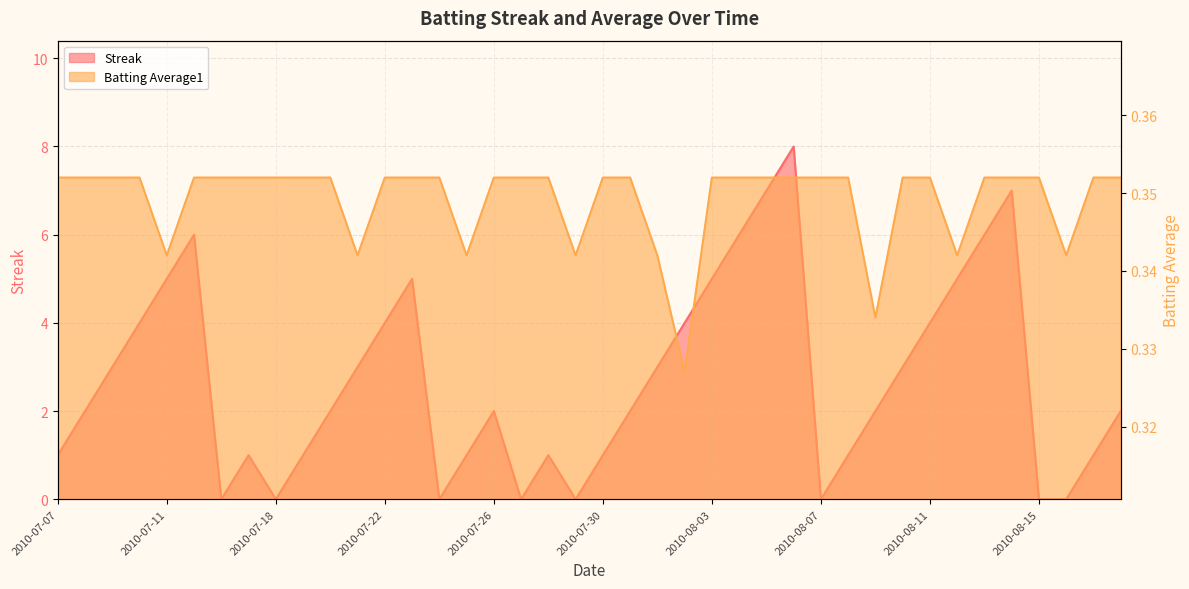

At 2010-07-27, list the series in order from largest to smallest.

Batting Average1, Streak